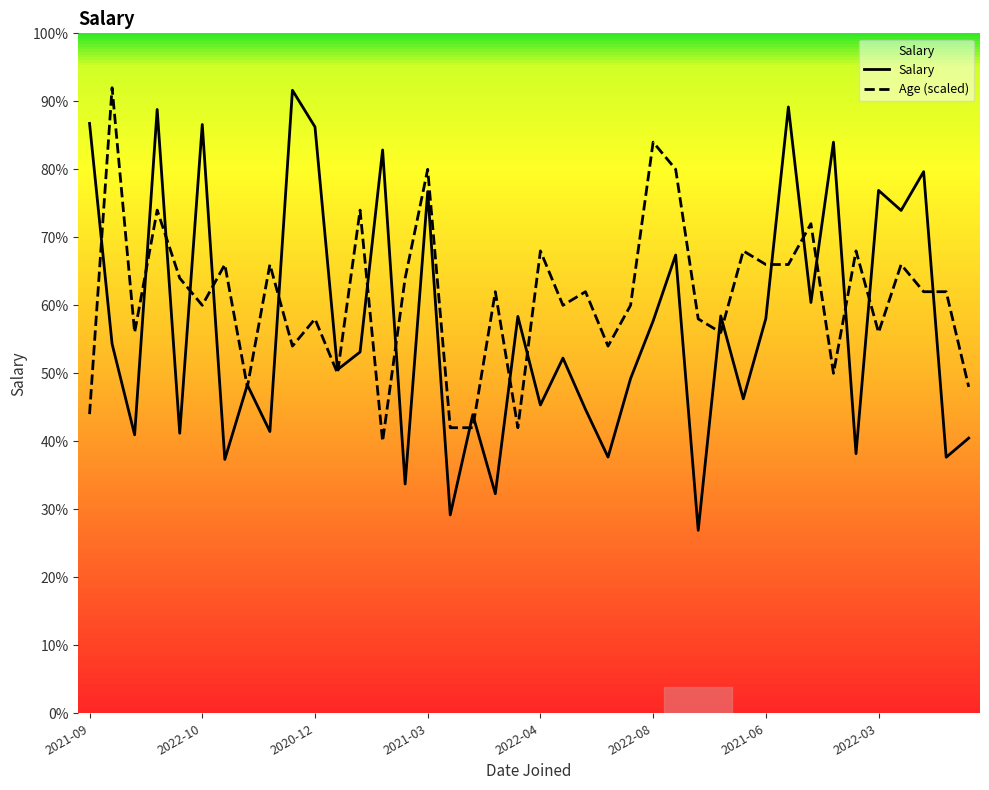

Which series has the largest range (max minus min)?

Salary